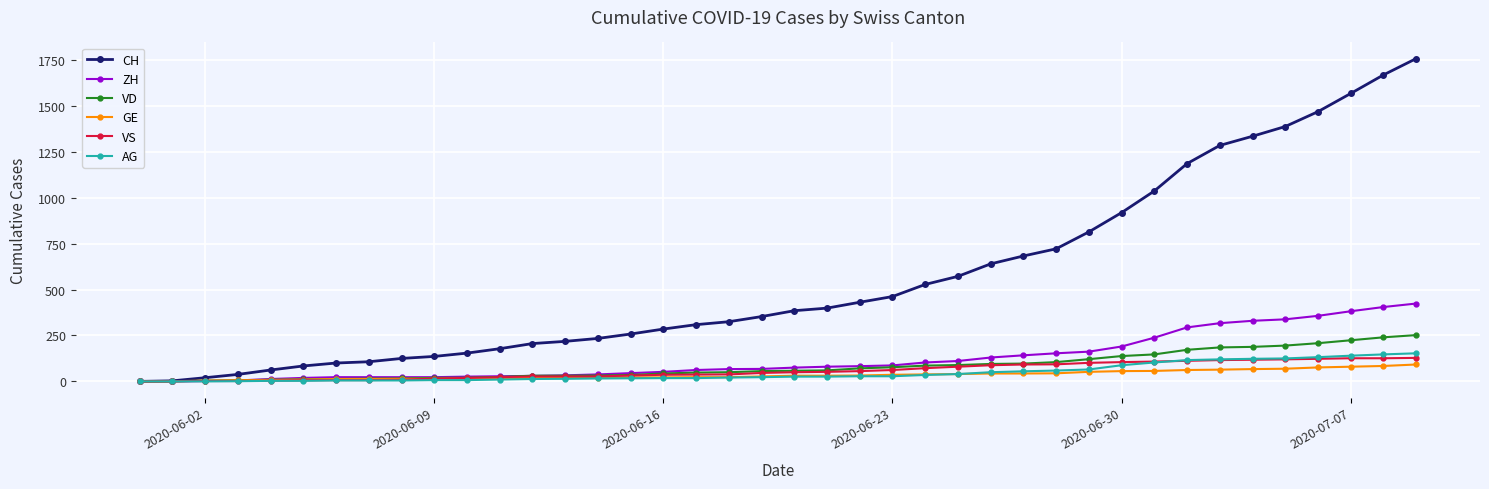

What is the greatest value displayed?

1758